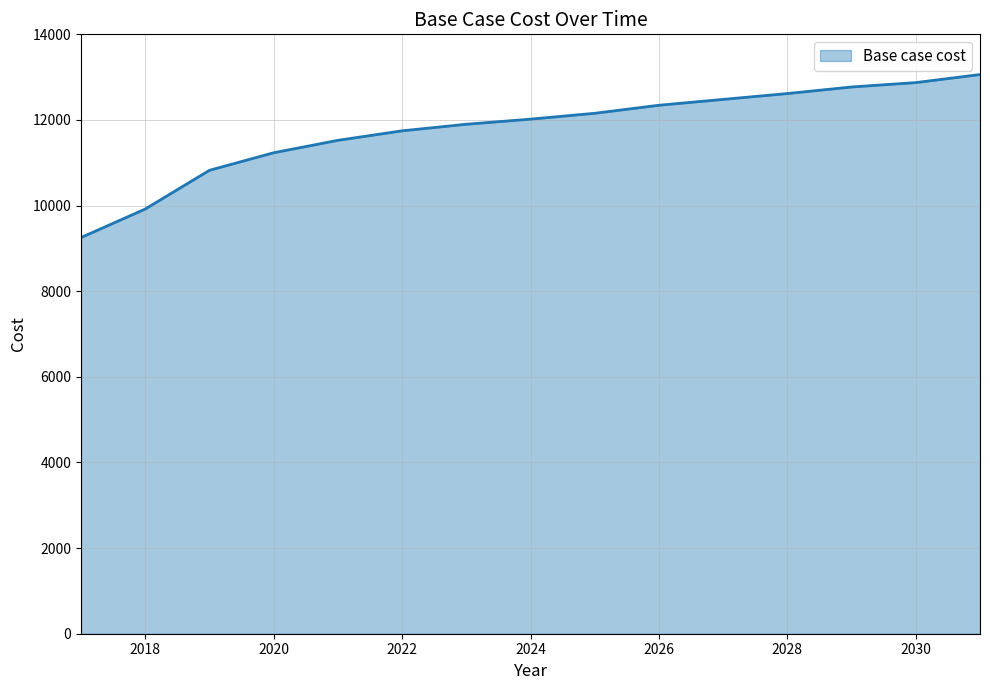

What is the greatest value displayed?

13060.5